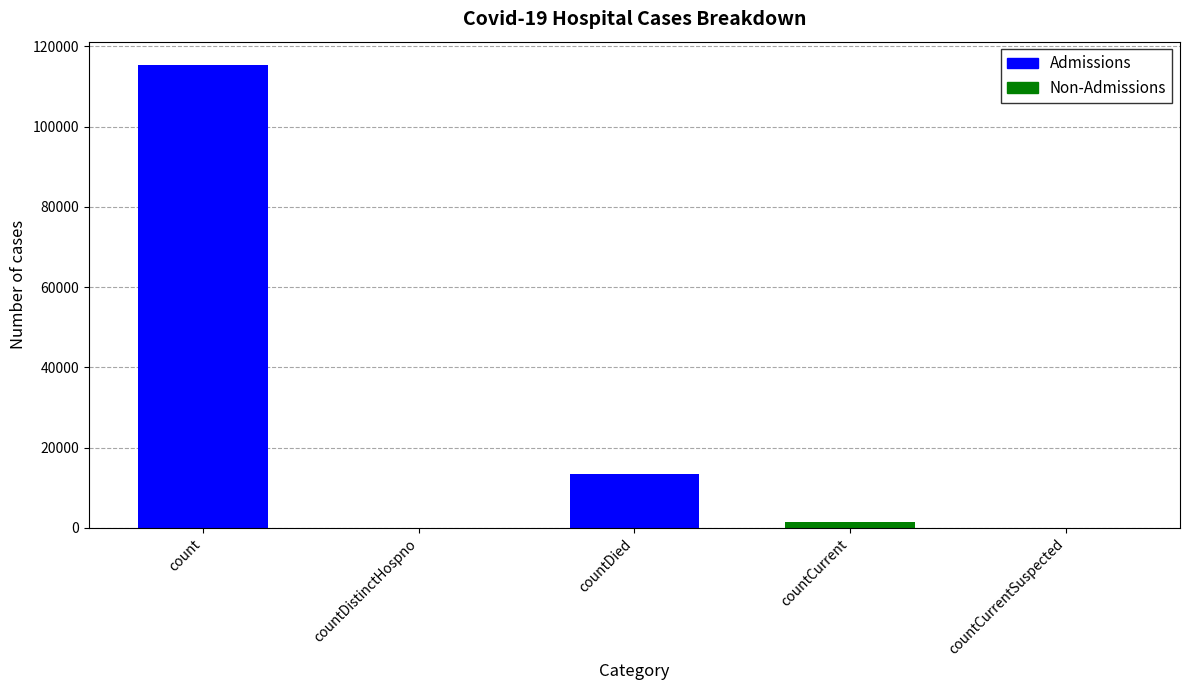

Which label corresponds to the largest value in the chart?

count